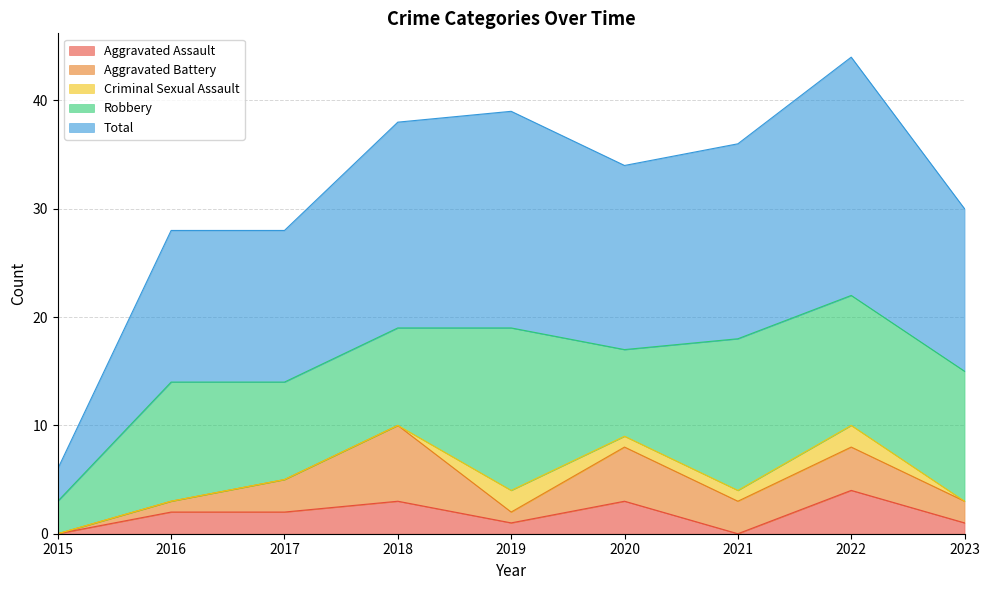

What is the value of the Aggravated Assault point at the 2nd from the left?

2